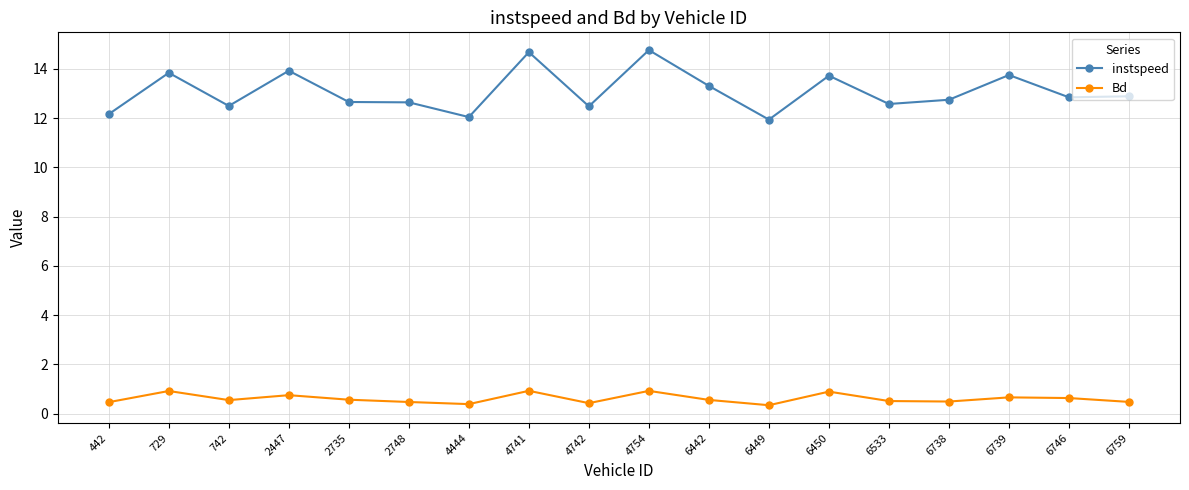

True or false: Bd has more than 0 interior local peaks.

True